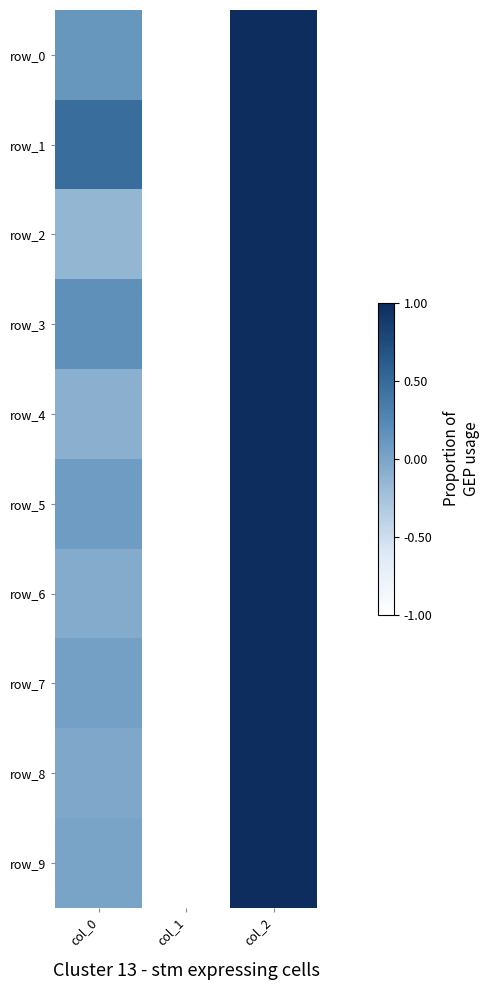

Which series changed the most between col_0 and col_1?

row_1